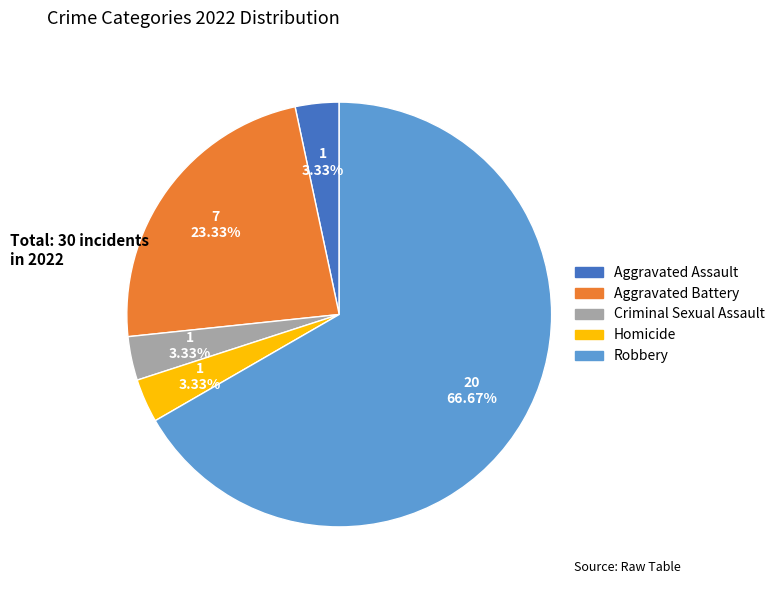

How many slices are in this pie chart?

5